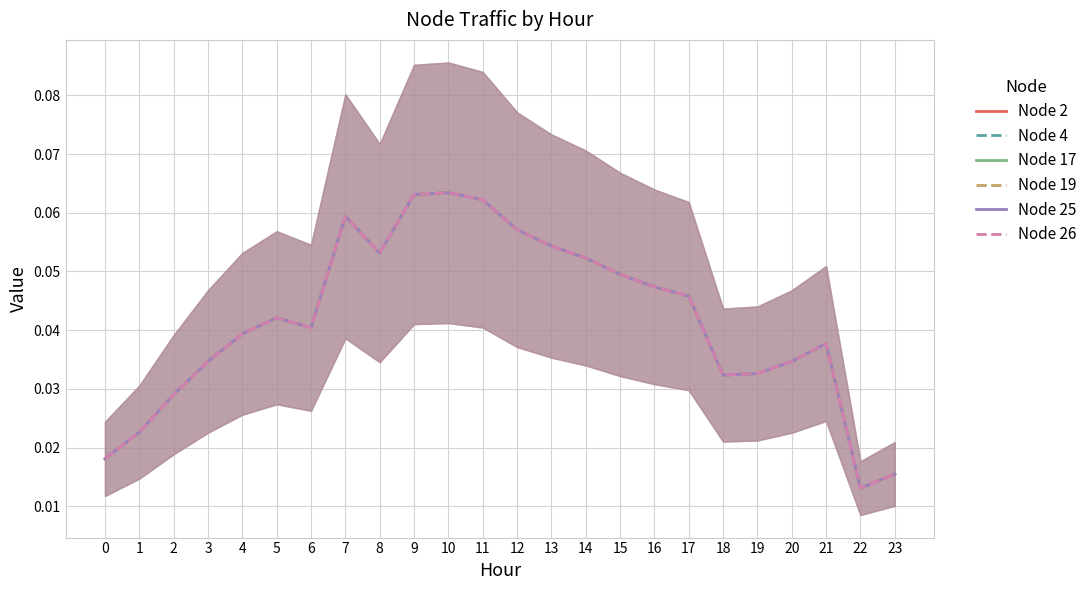

At 13, list the series in order from largest to smallest.

Node 19, Node 2, Node 4, Node 17, Node 25, Node 26